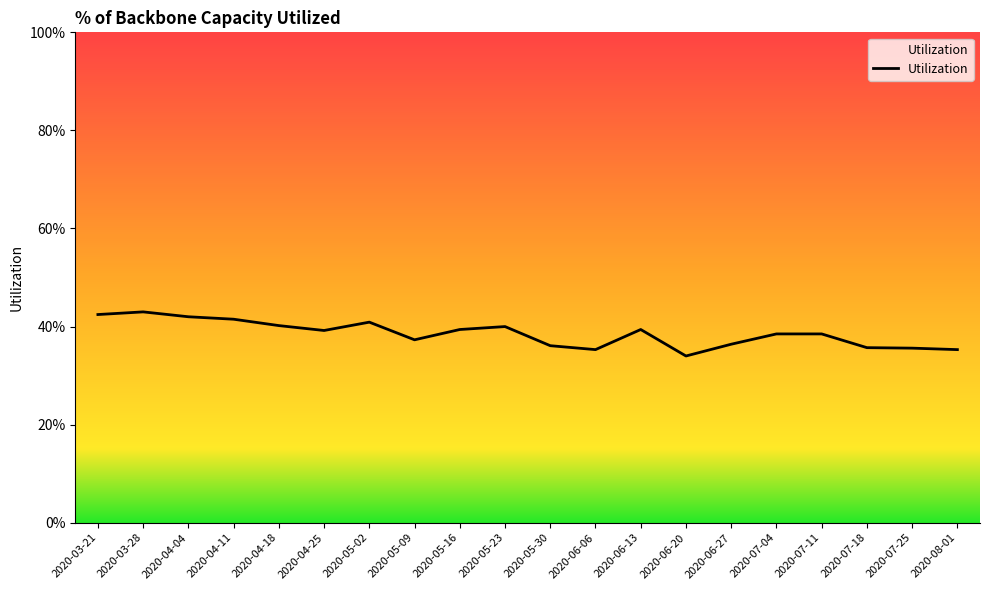

List the labels in order of value, smallest first.

2020-06-20, 2020-06-06, 2020-08-01, 2020-07-25, 2020-07-18, 2020-05-30, 2020-06-27, 2020-05-09, 2020-07-04, 2020-07-11, 2020-04-25, 2020-05-16, 2020-06-13, 2020-05-23, 2020-04-18, 2020-05-02, 2020-04-11, 2020-04-04, 2020-03-21, 2020-03-28